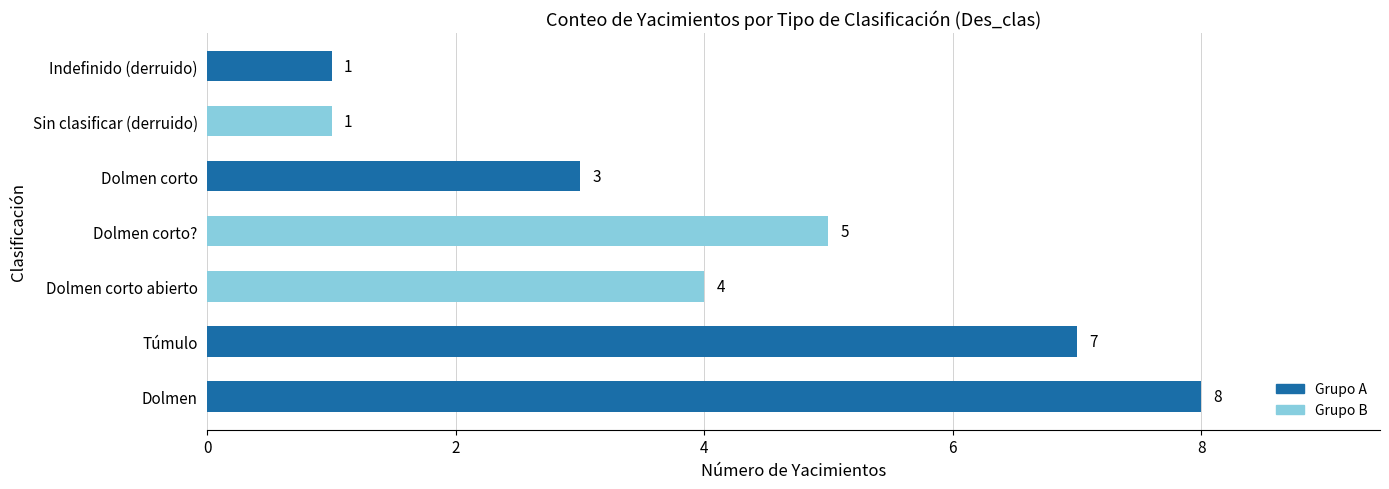

How many series are shown in this chart?

1